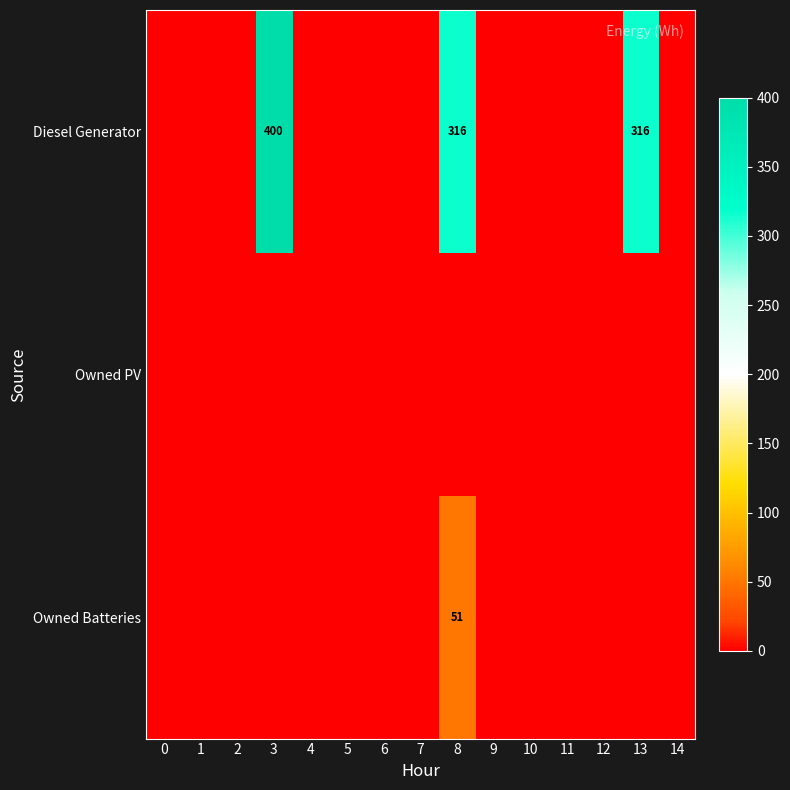

At how many categories does at least one series exceed 207?

3